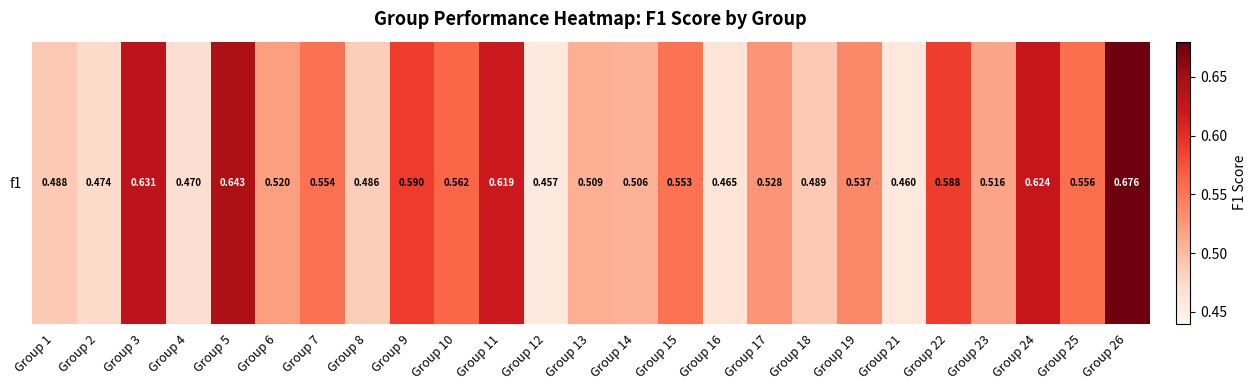

Reading left to right, list all the values displayed in this chart.

Group 1=0.5	Group 2=0.5	Group 3=0.6	Group 4=0.5	Group 5=0.6	Group 6=0.5	Group 7=0.6	Group 8=0.5	Group 9=0.6	Group 10=0.6	Group 11=0.6	Group 12=0.5	Group 13=0.5	Group 14=0.5	Group 15=0.6	Group 16=0.5	Group 17=0.5	Group 18=0.5	Group 19=0.5	Group 21=0.5	Group 22=0.6	Group 23=0.5	Group 24=0.6	Group 25=0.6	Group 26=0.7